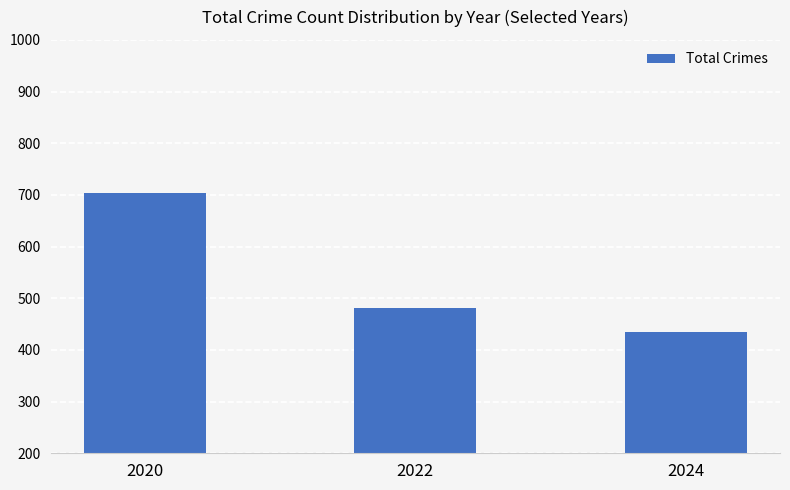

What is the value of the 1st bar from the left?

703